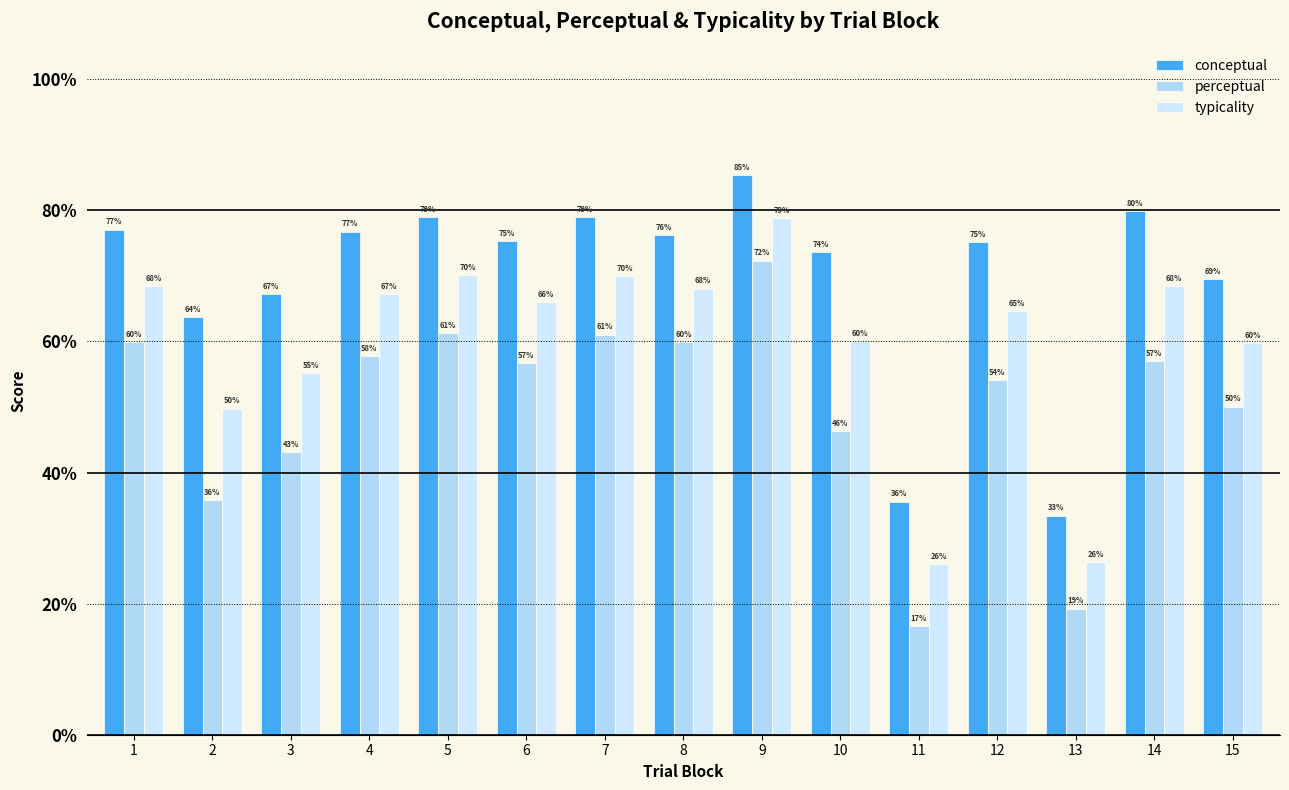

Are the bars horizontal?

No